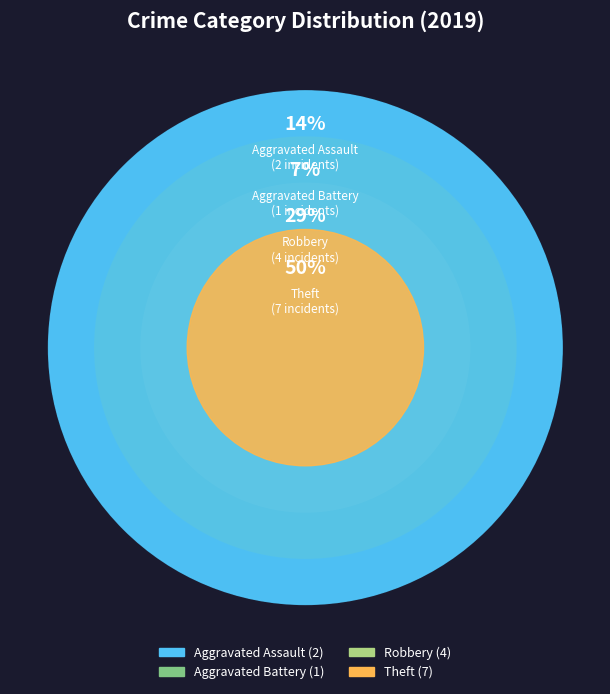

How much of the chart is everything except Robbery?

71.4%